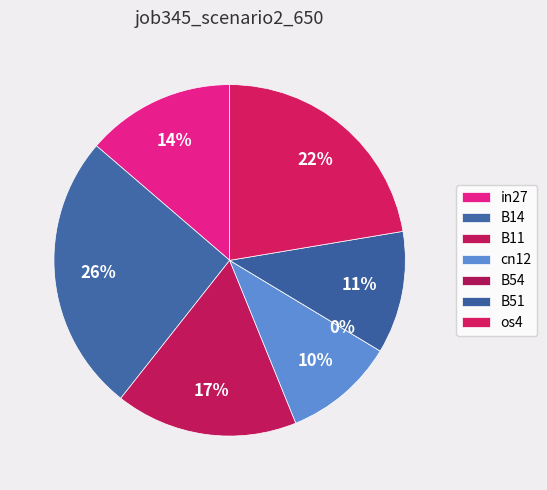

How many segments does this pie chart have?

7